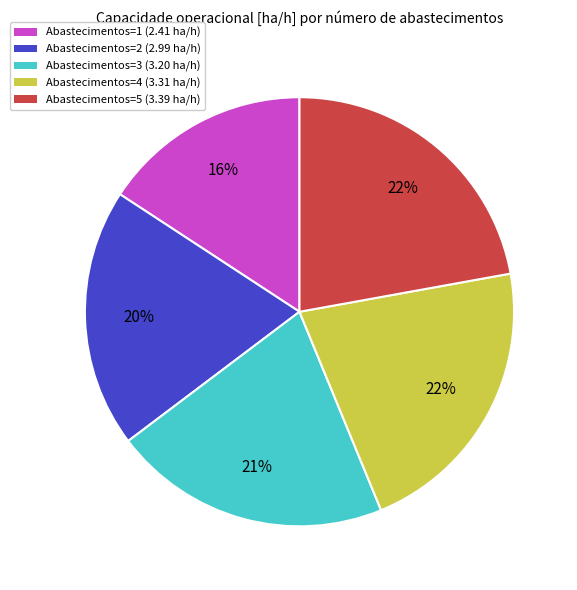

Which category has the smallest portion of the pie?

Abastecimentos=1 (2.41 ha/h)